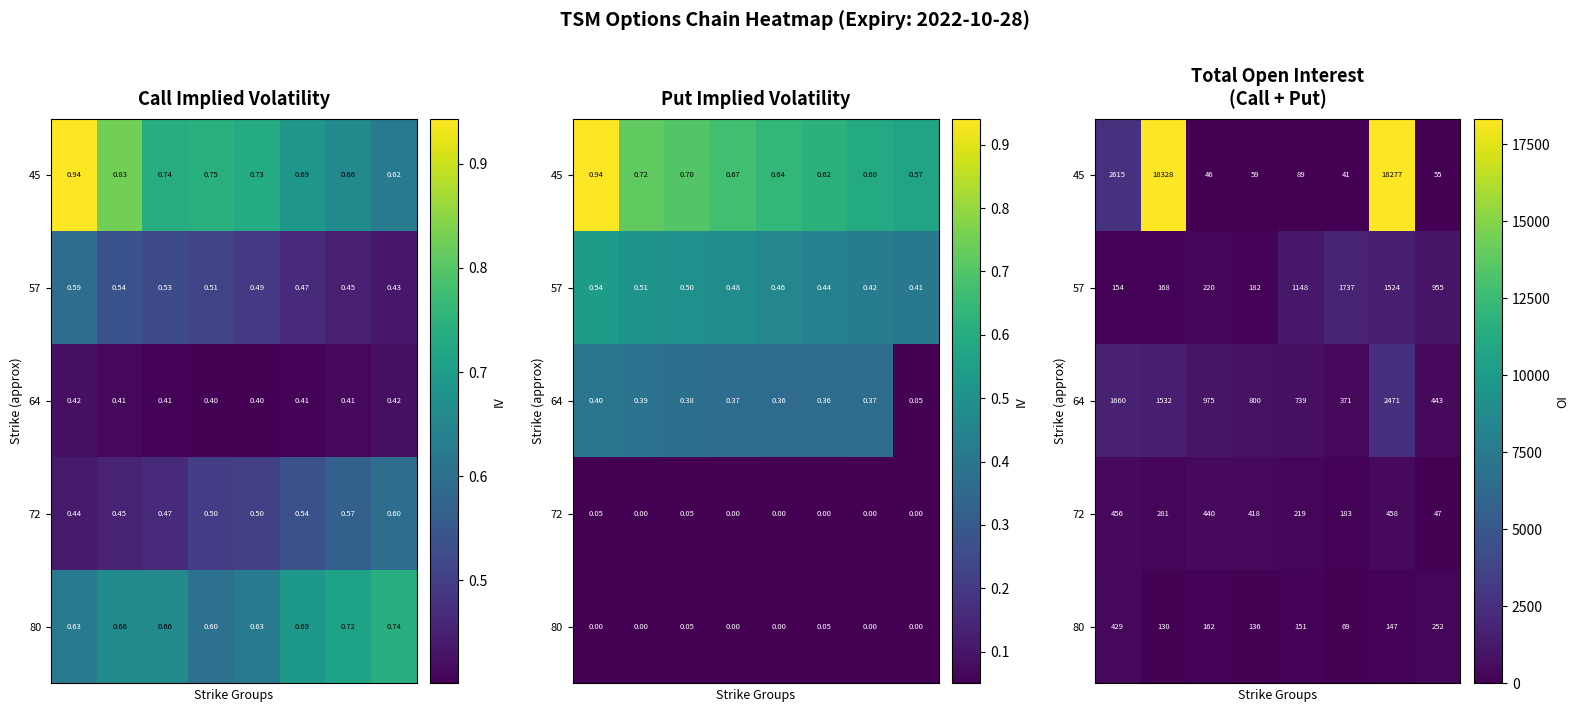

What is the difference between the second highest and minimum values in the 72 series?

409